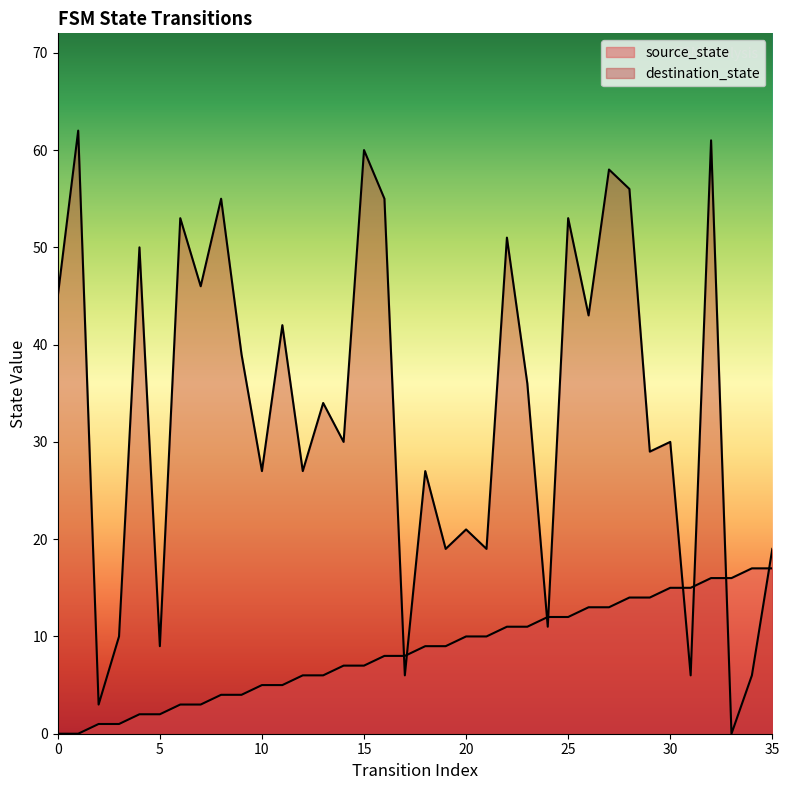

The destination_state series shows 50 at 4. True or false?

True